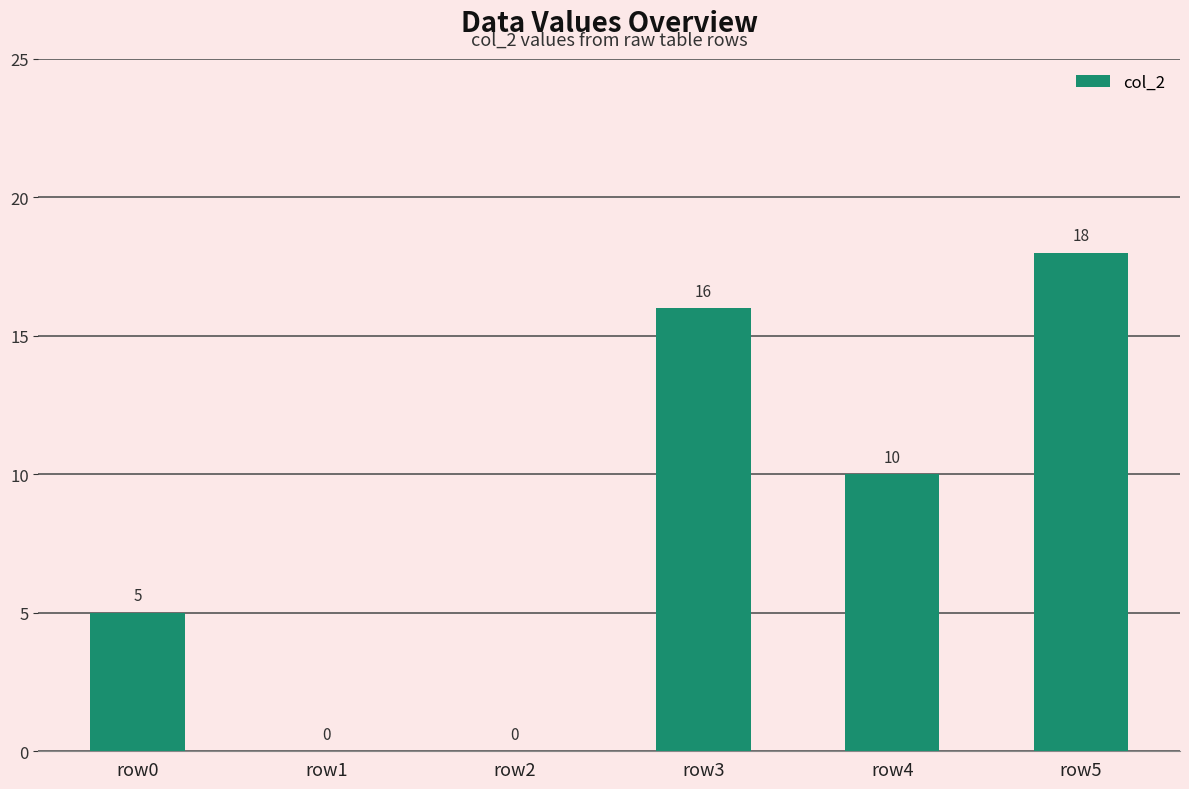

Which has a higher value, row0 or row2?

row0